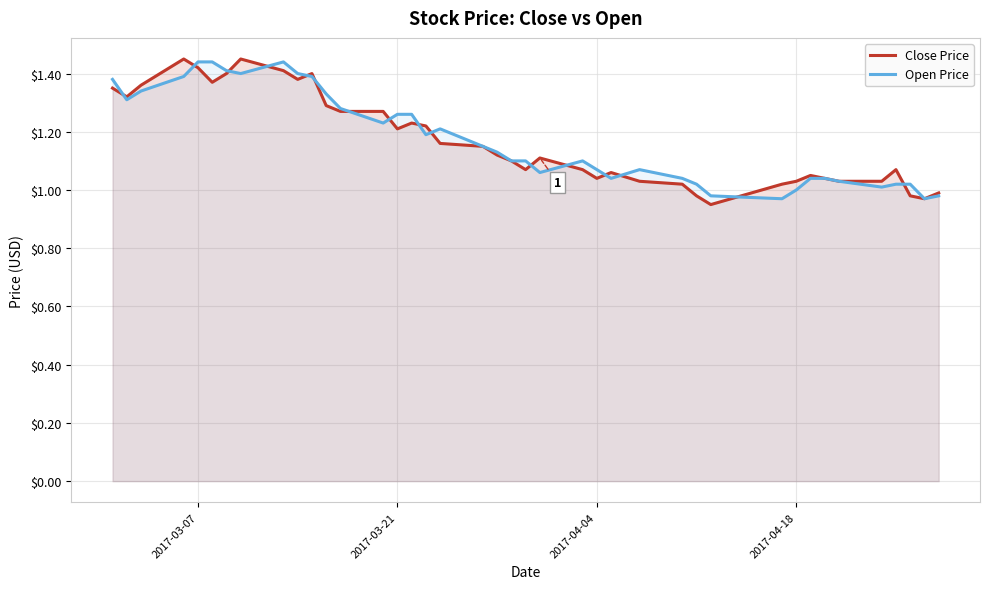

How many interior local peaks does the Open Price series have?

4